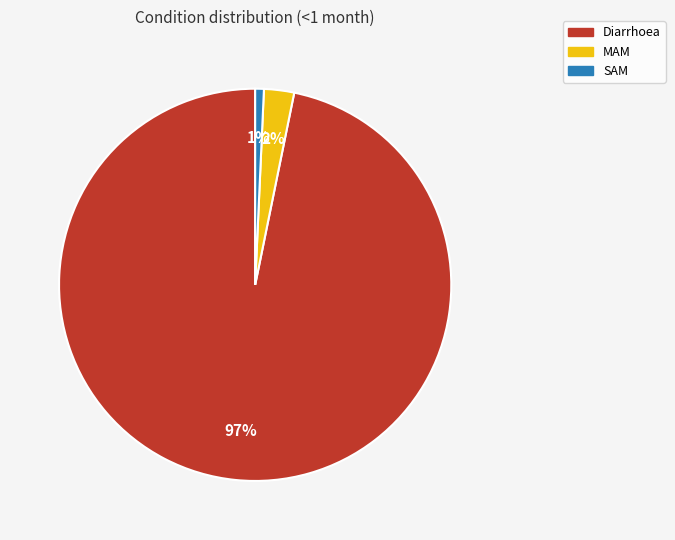

Between SAM and MAM, which is larger?

MAM